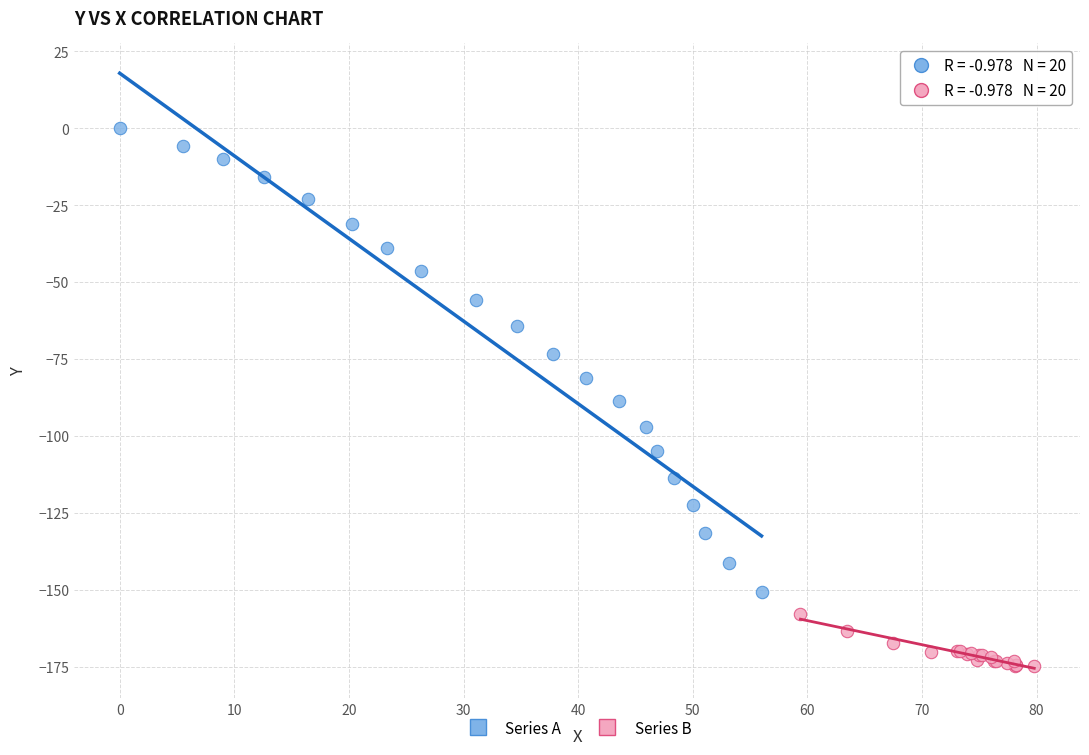

What are all the series names shown in the legend?

Series A, Series B